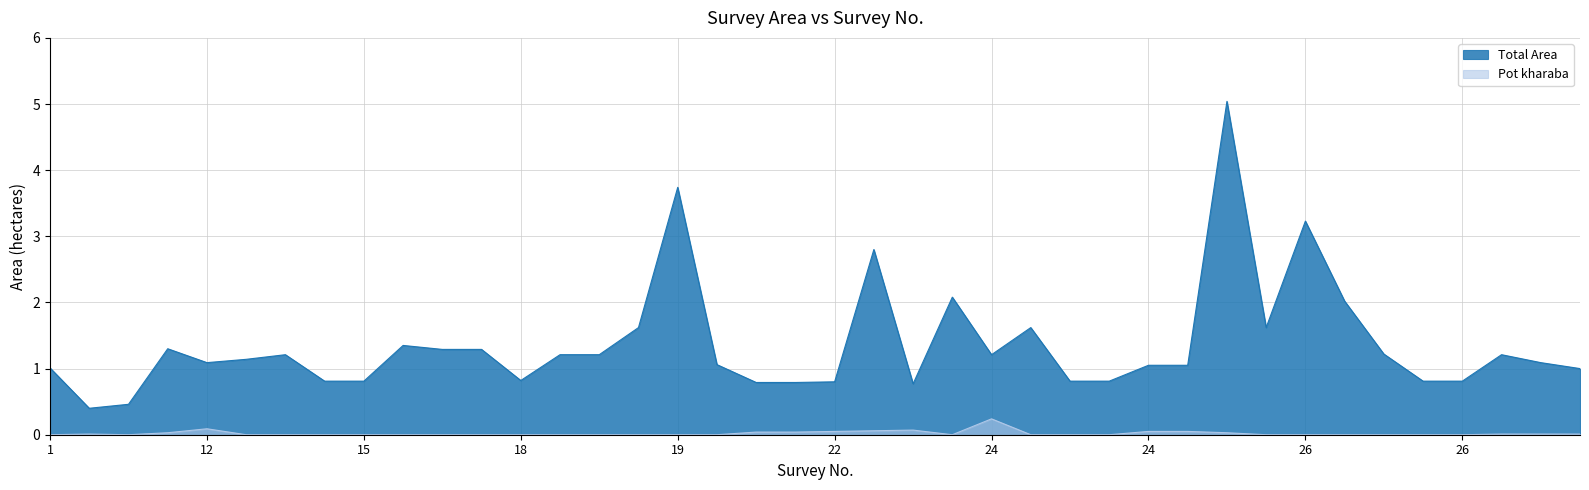

What is the label of the 32nd point from the right?

15